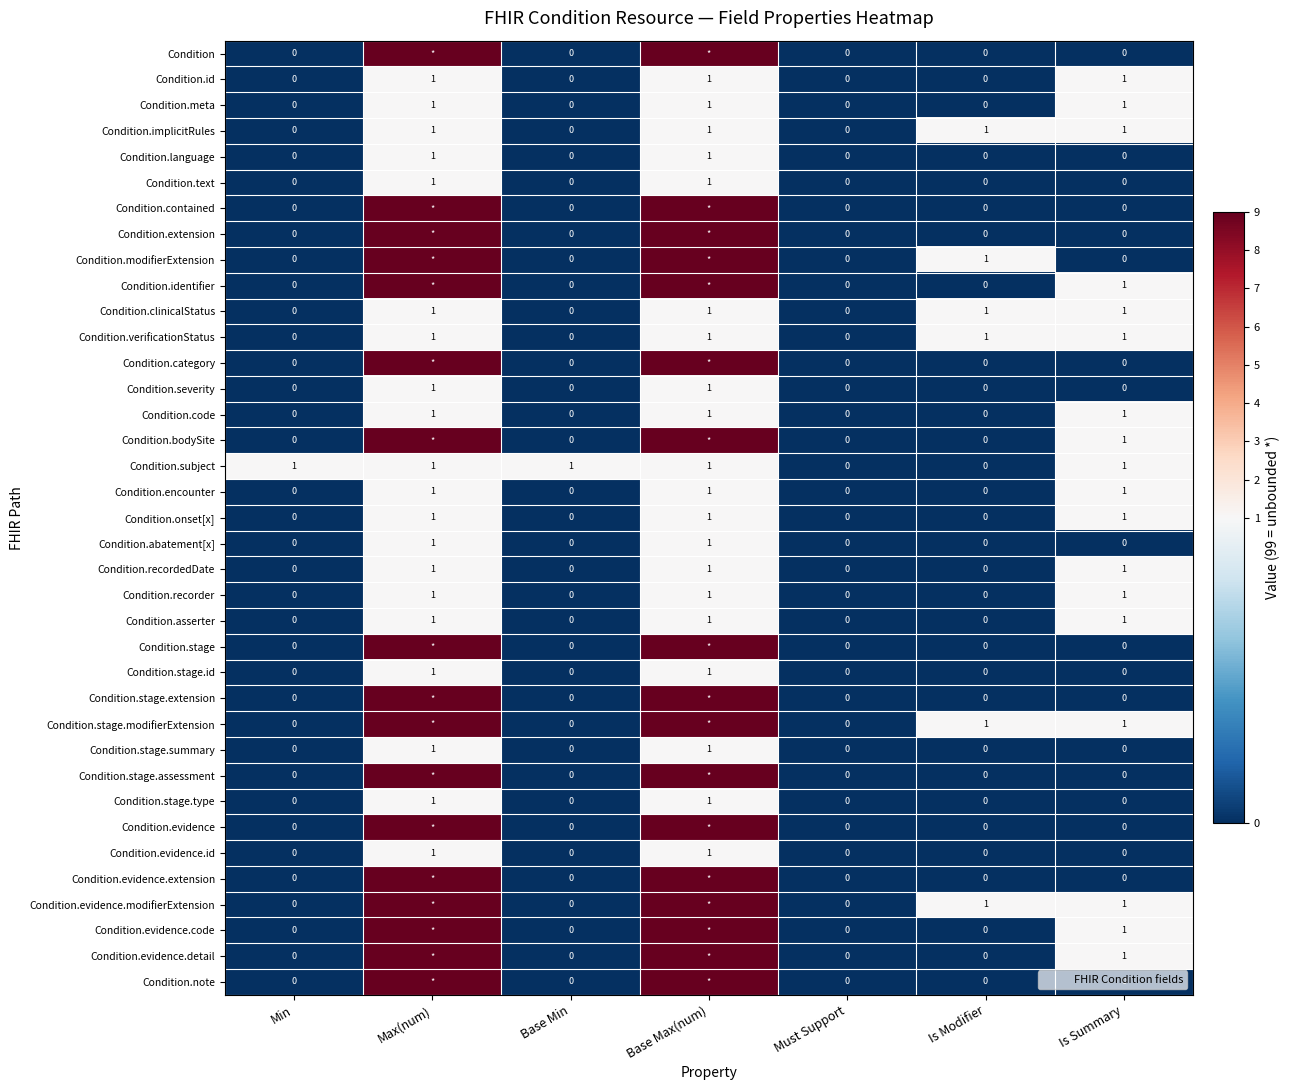

How many series are shown in this chart?

37